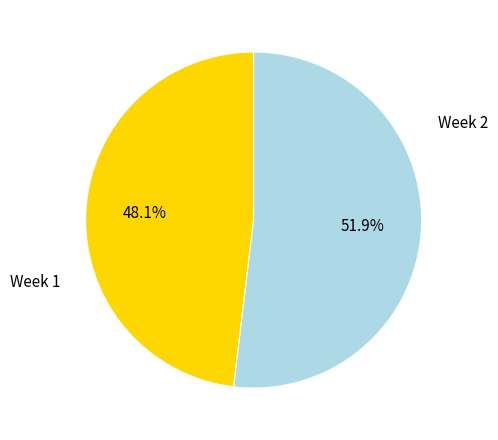

Is there a majority slice in this chart?

Yes